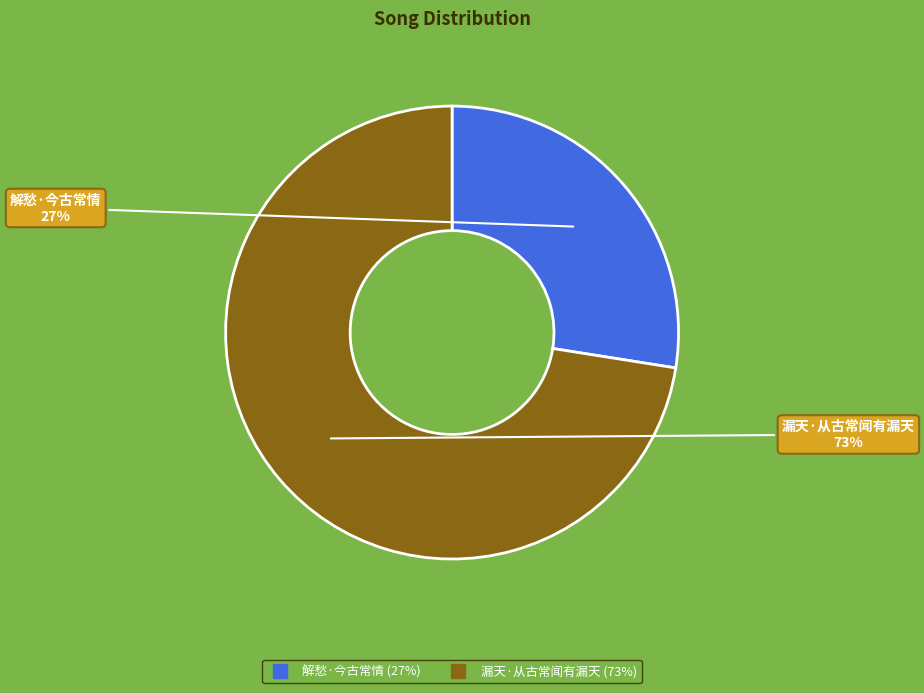

Combined, do 漏天·从古常闻有漏天 and 解愁·今古常情 account for over 50%?

Yes